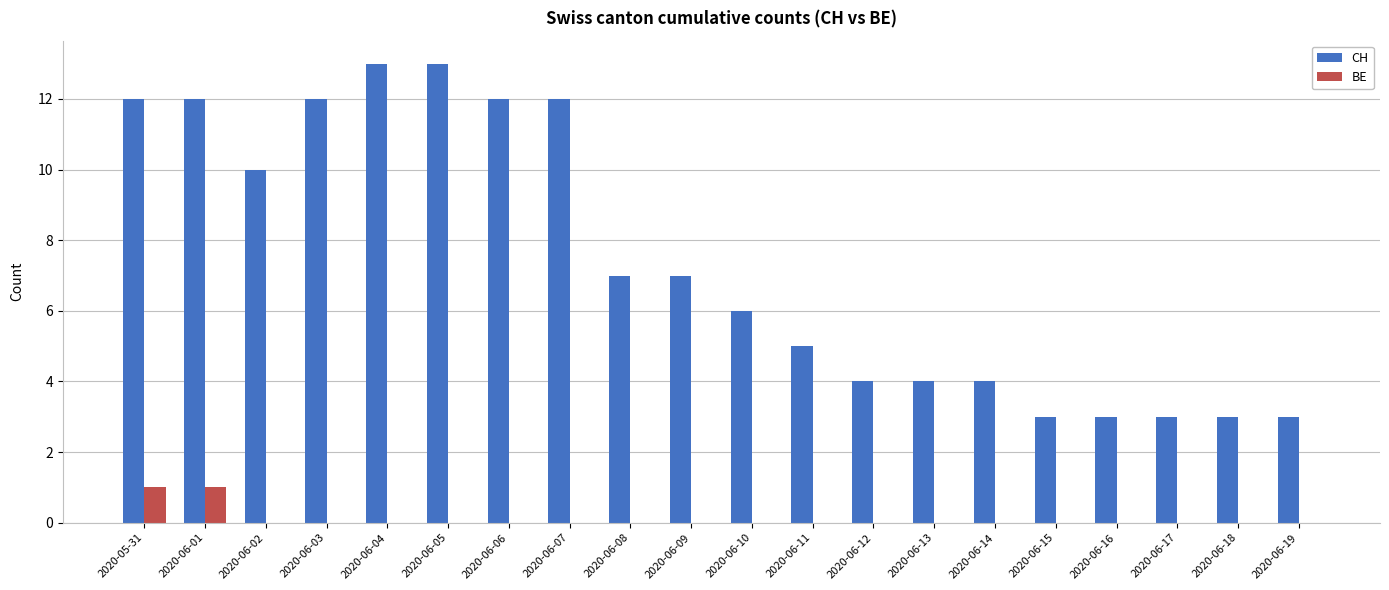

What is the sum of all CH values?

148